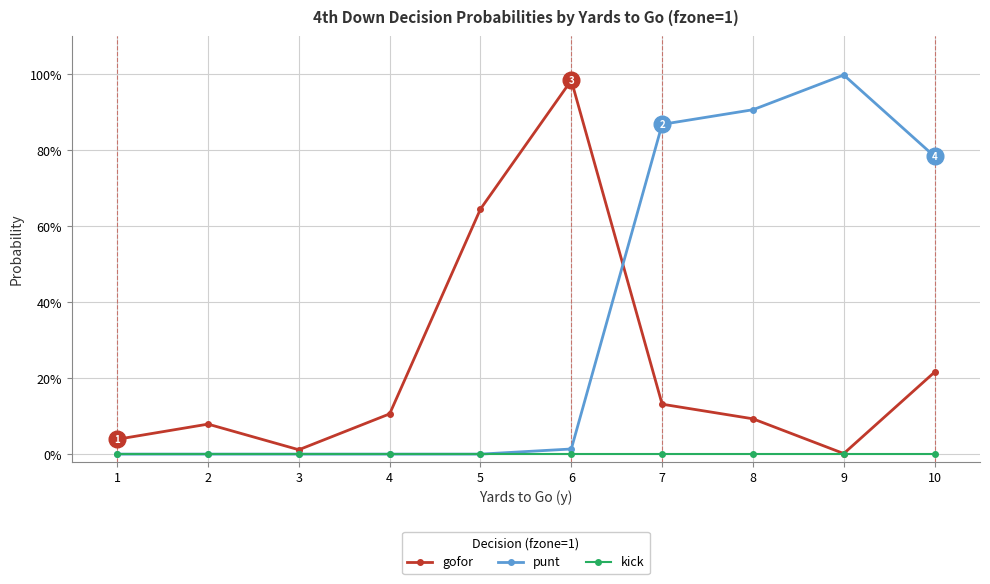

Is the value of gofor at 3 greater than the value of punt at 5?

Yes